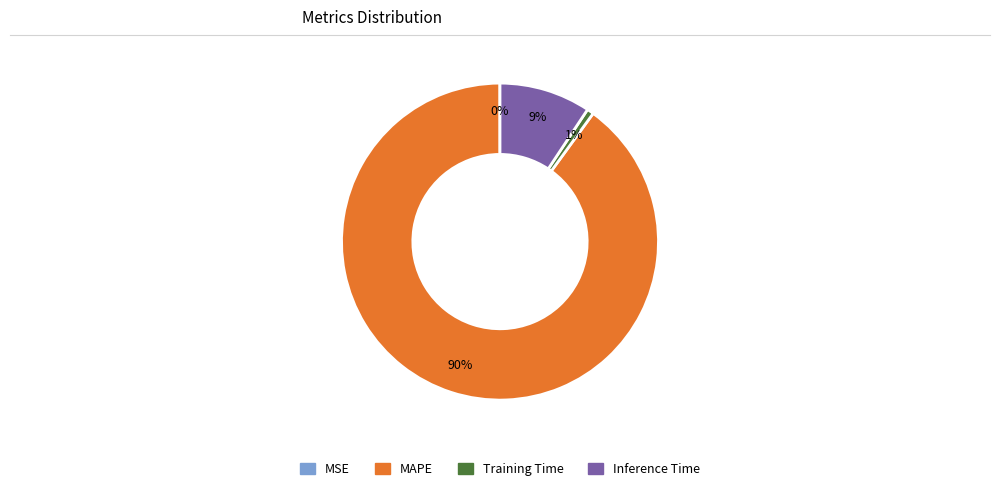

Between Training Time and MAPE, which is larger?

MAPE